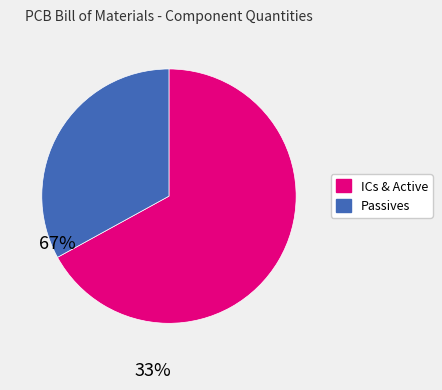

Is there a majority slice in this chart?

Yes